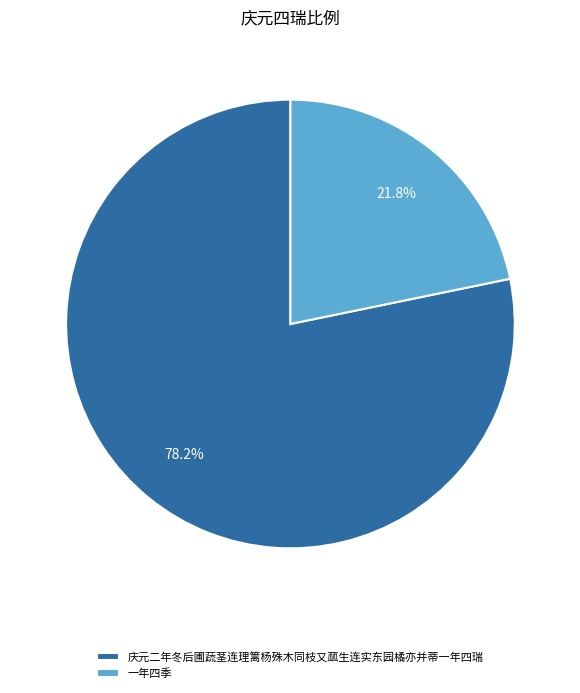

Is it true that 一年四季 is 22% of the pie?

True